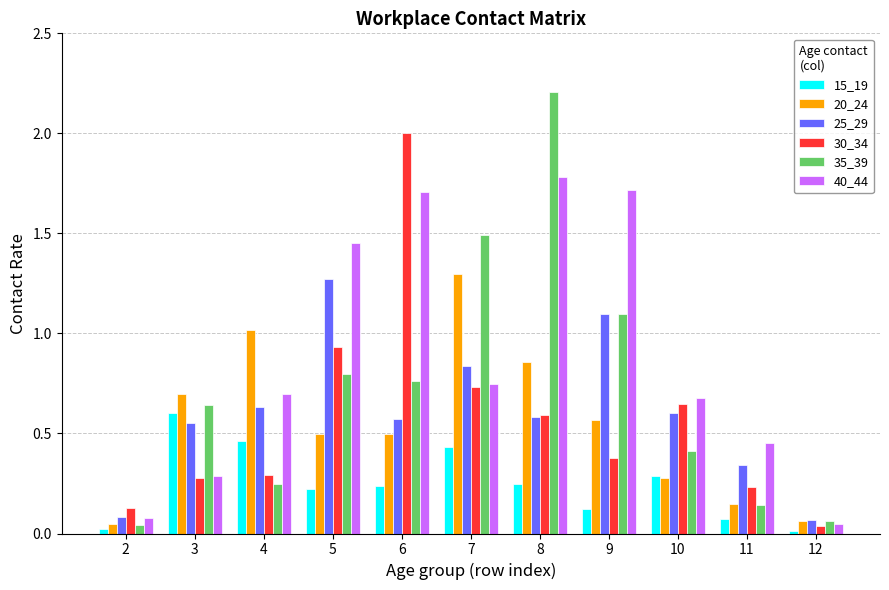

What are all the series names shown in the legend?

15_19, 20_24, 25_29, 30_34, 35_39, 40_44